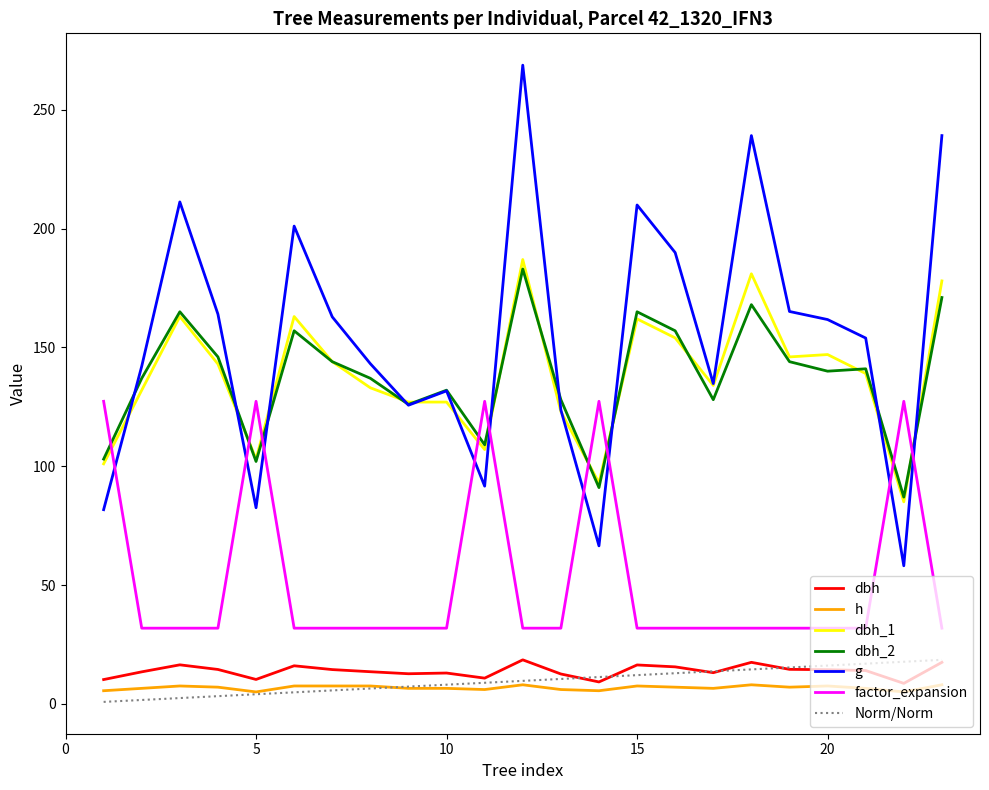

What is the value of the factor_expansion point at the 12th from the left?

31.8